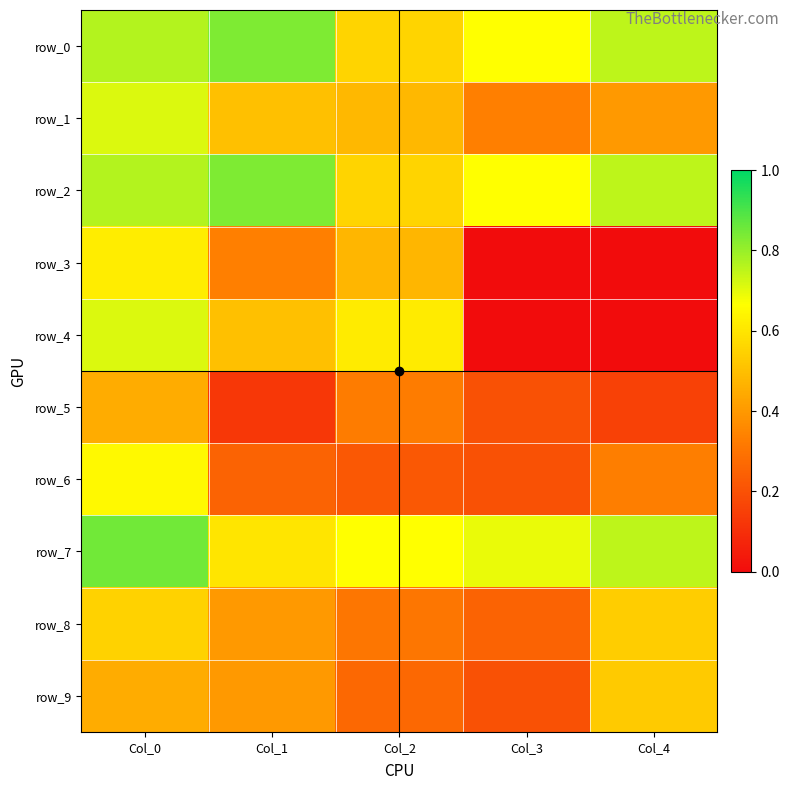

What is the difference between the maximum and second lowest values in the row_6 series?

0.4